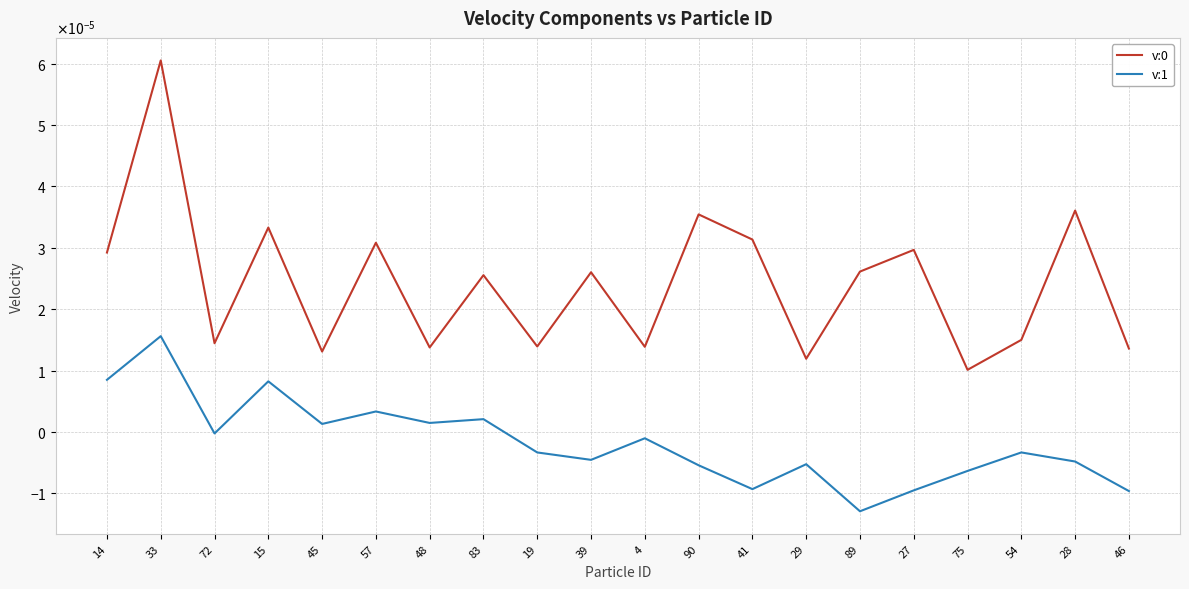

The v:1 series shows -0.0 at 72. True or false?

True